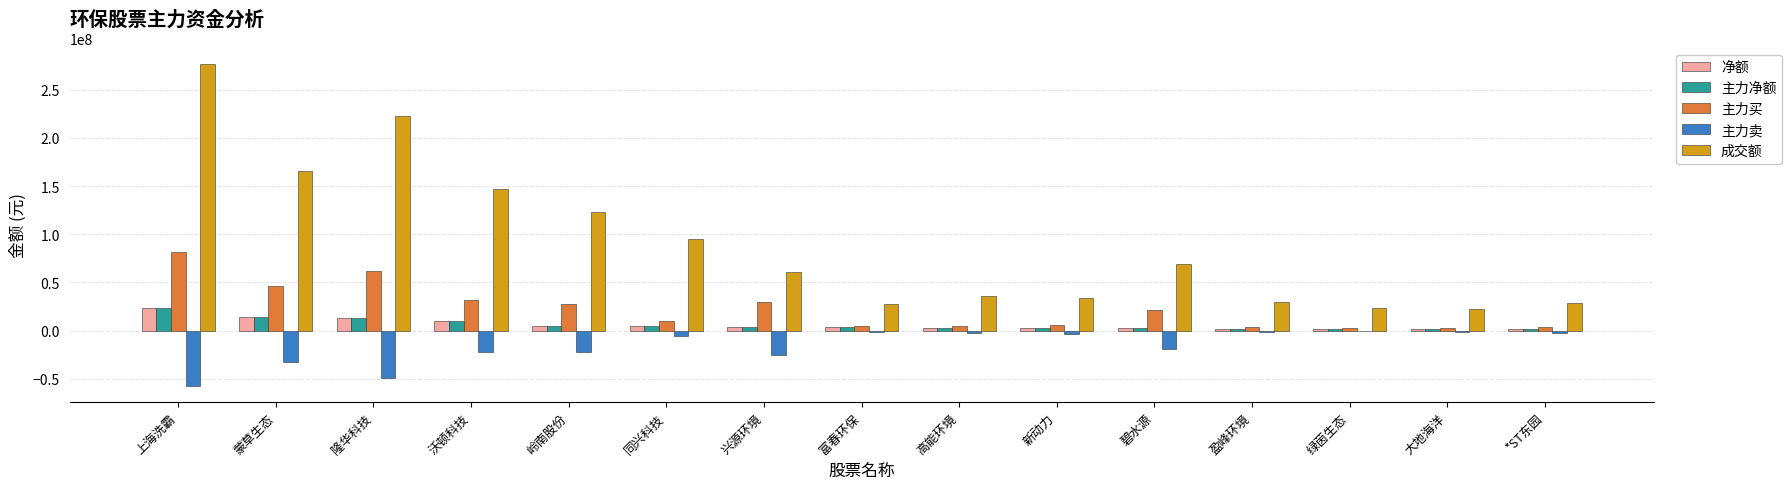

What is the sum of the 主力买 values at 上海洗霸 and 沃顿科技?

112872209